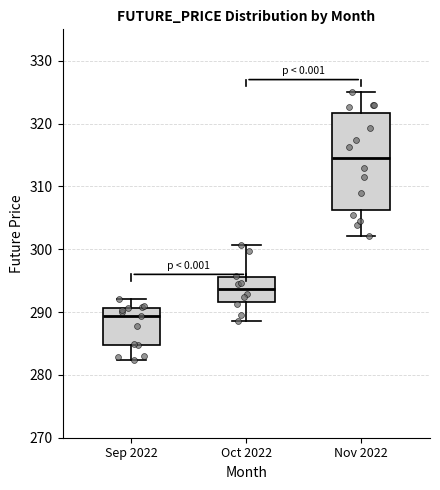

Which box's median line is the highest?

Nov 2022